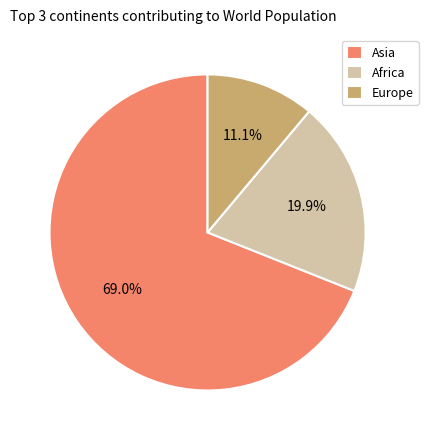

Do Asia and Africa together represent more than half of the pie?

Yes